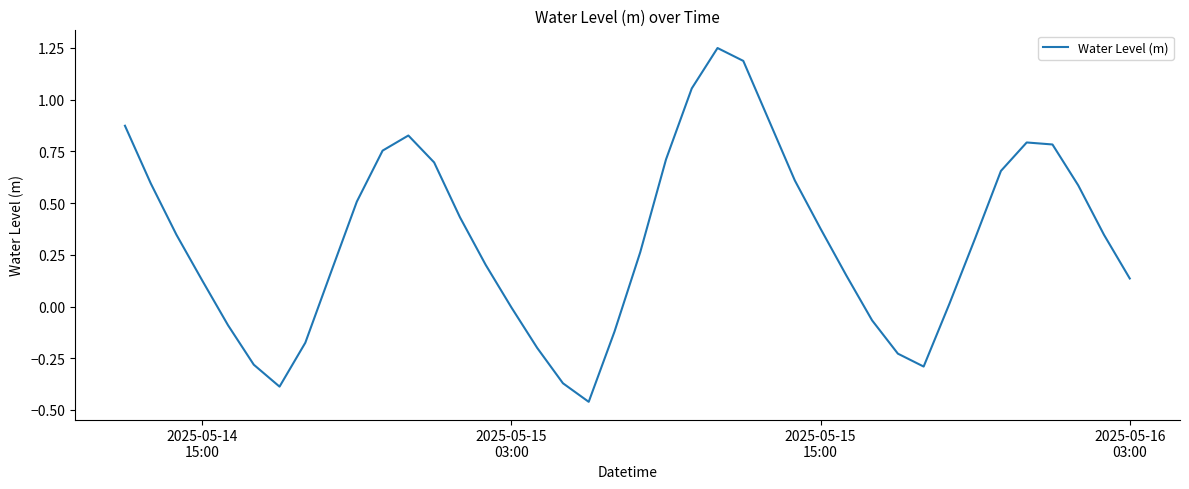

What is the difference between the maximum and minimum values?

1.7